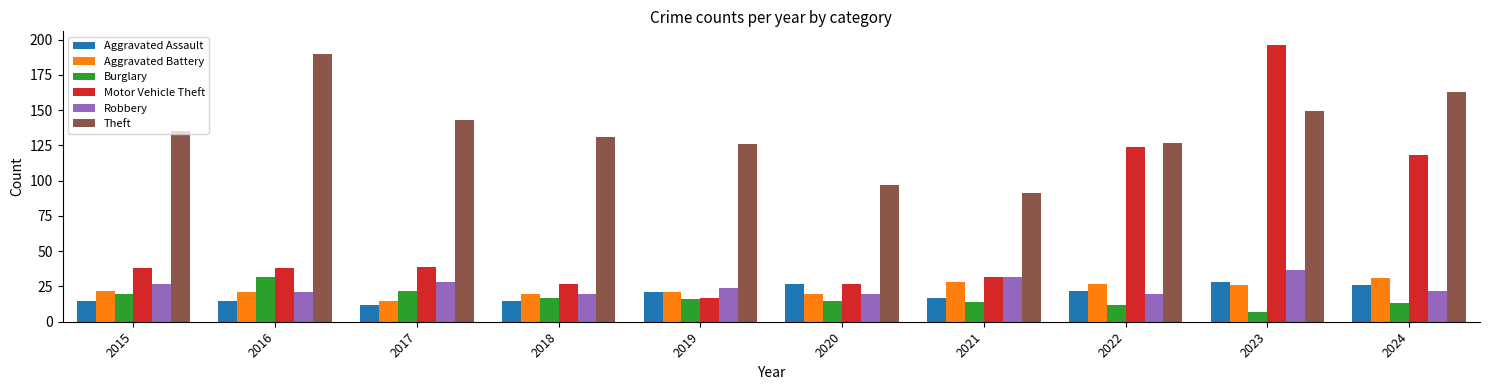

Reading right to left, transcribe all the data shown in this chart.

Aggravated Assault: 2024=26	2023=28	2022=22	2021=17	2020=27	2019=21	2018=15	2017=12	2016=15	2015=15
Aggravated Battery: 2024=31	2023=26	2022=27	2021=28	2020=20	2019=21	2018=20	2017=15	2016=21	2015=22
Burglary: 2024=13	2023=7	2022=12	2021=14	2020=15	2019=16	2018=17	2017=22	2016=32	2015=20
Motor Vehicle Theft: 2024=118	2023=196	2022=124	2021=32	2020=27	2019=17	2018=27	2017=39	2016=38	2015=38
Robbery: 2024=22	2023=37	2022=20	2021=32	2020=20	2019=24	2018=20	2017=28	2016=21	2015=27
Theft: 2024=163	2023=149	2022=127	2021=91	2020=97	2019=126	2018=131	2017=143	2016=190	2015=135